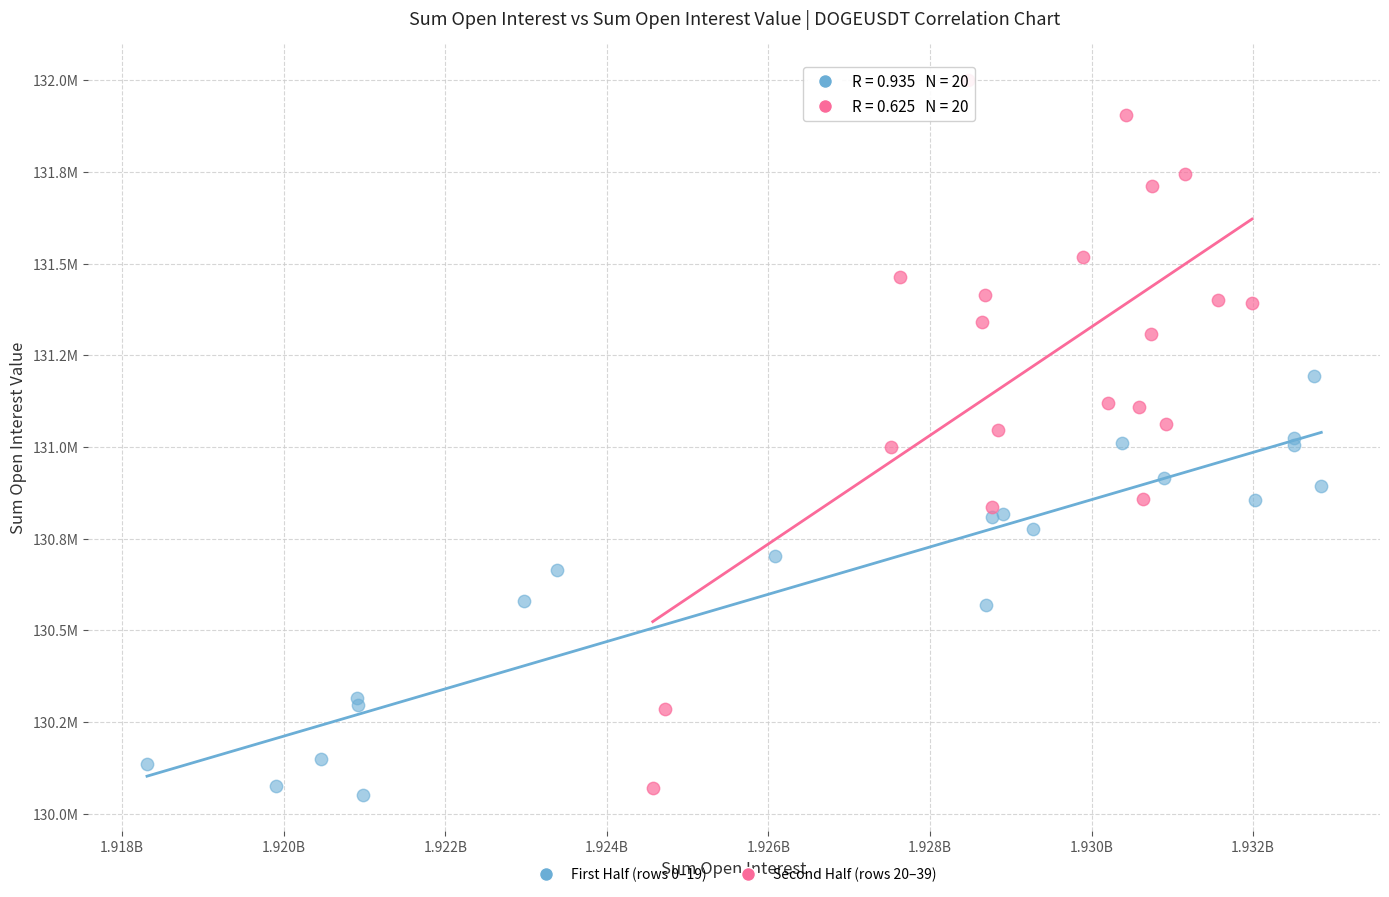

What are all the series names shown in the legend?

First Half (rows 0–19), Second Half (rows 20–39)